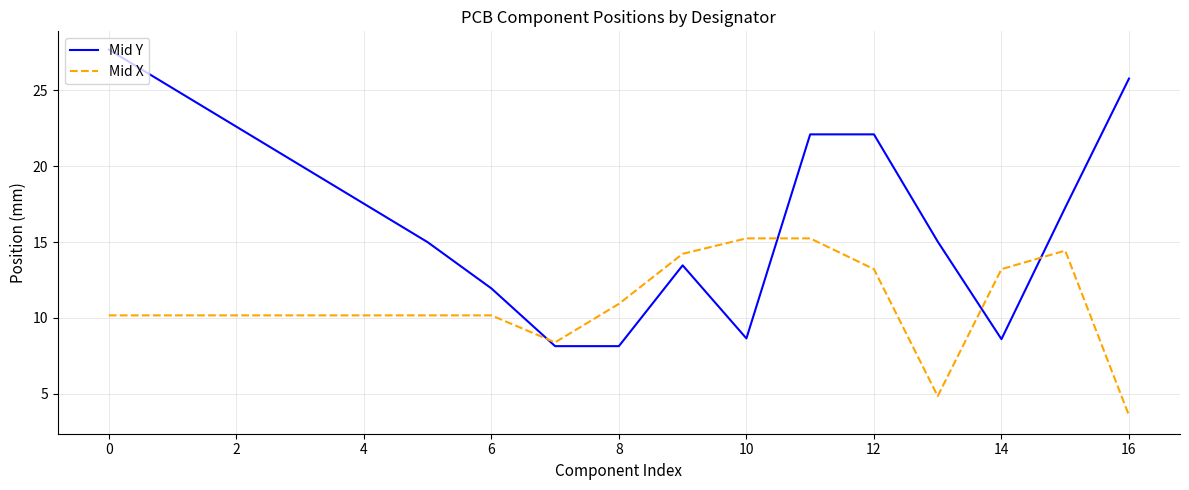

List the series in order of their overall mean, lowest first.

Mid X, Mid Y